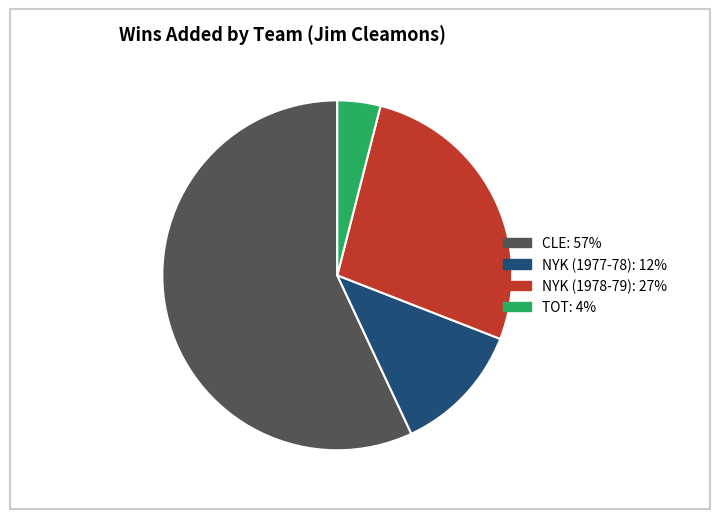

Rank the categories by value from lowest to highest.

TOT, NYK (1977-78), NYK (1978-79), CLE